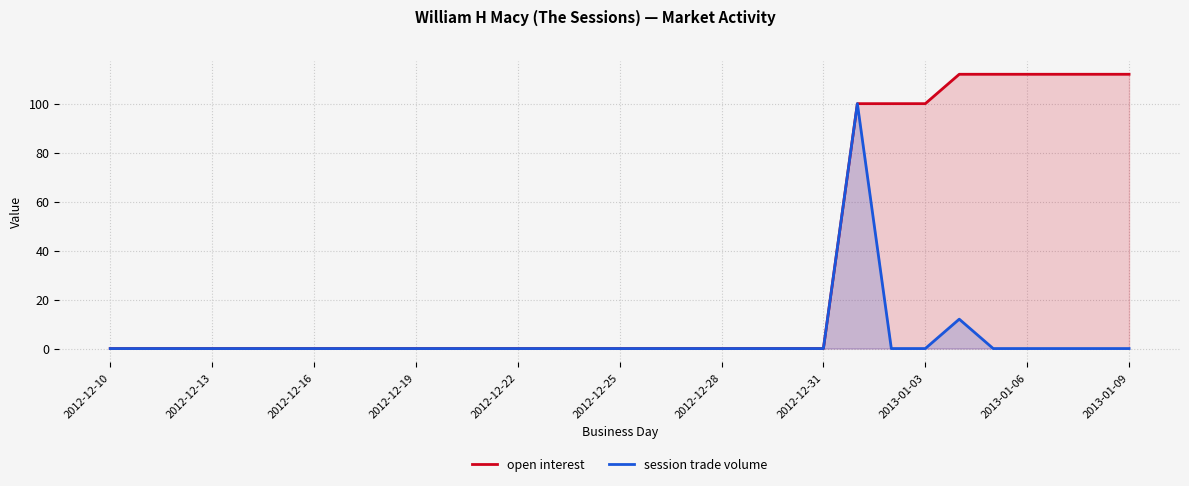

Which series has the widest spread of values?

open interest